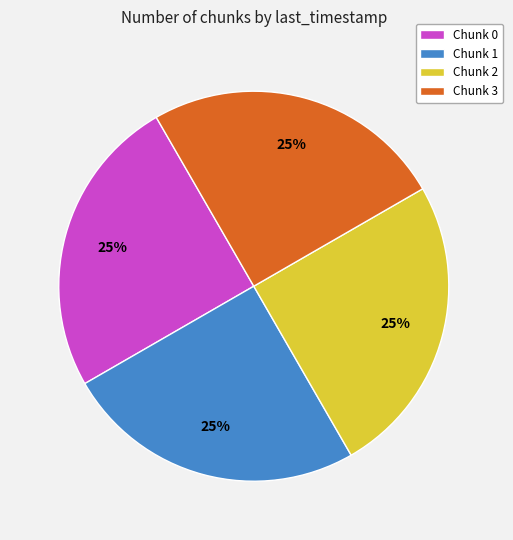

The Chunk 0 slice represents 25% of the pie. True or false?

True